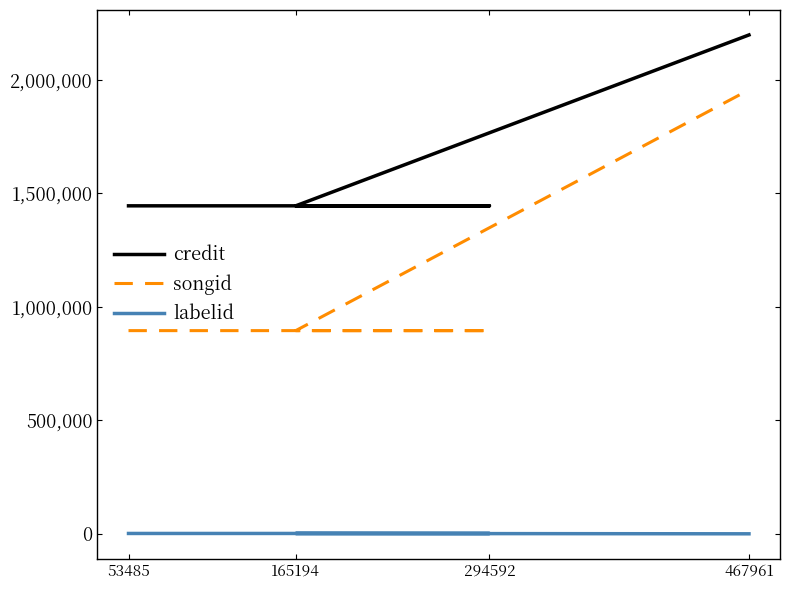

True or false: songid has more than 2 points higher than both neighbors.

False